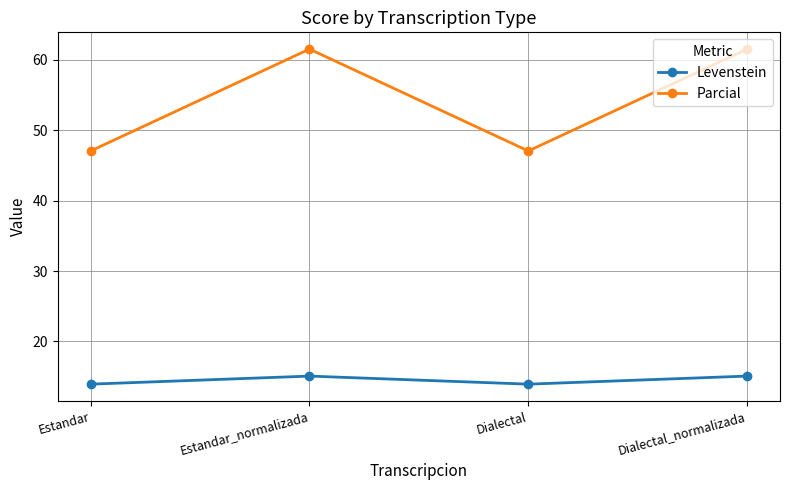

Where does the Parcial series first go above 61?

Estandar_normalizada